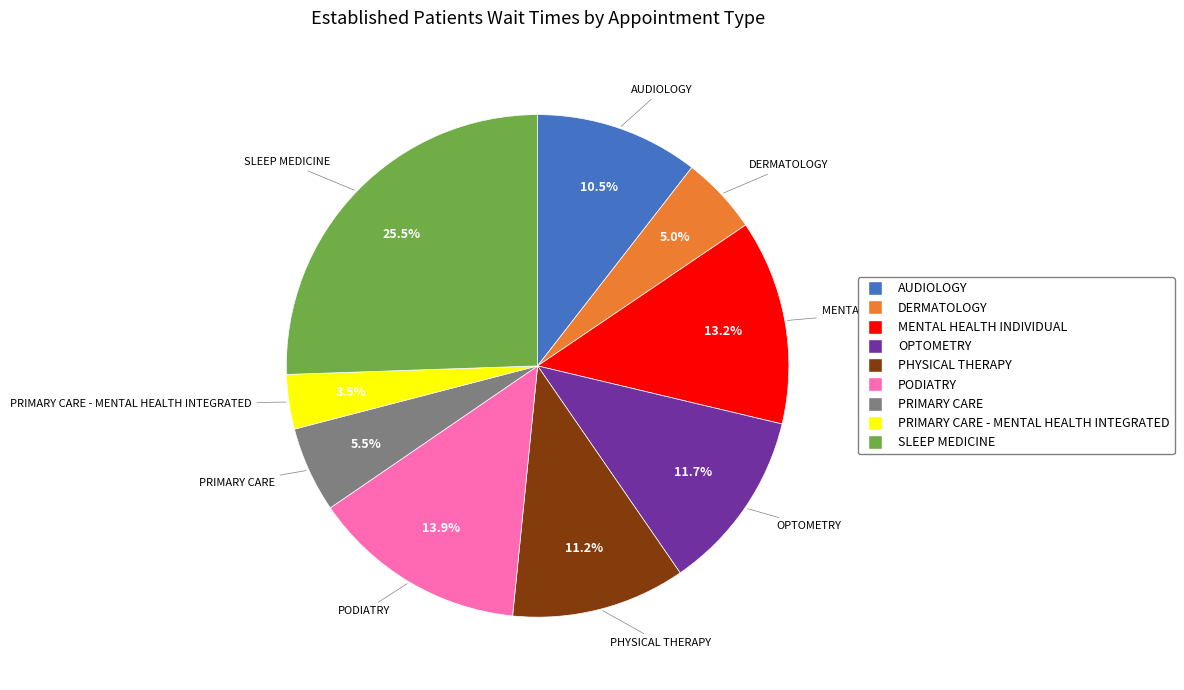

Is there any slice that represents more than half of the pie?

No